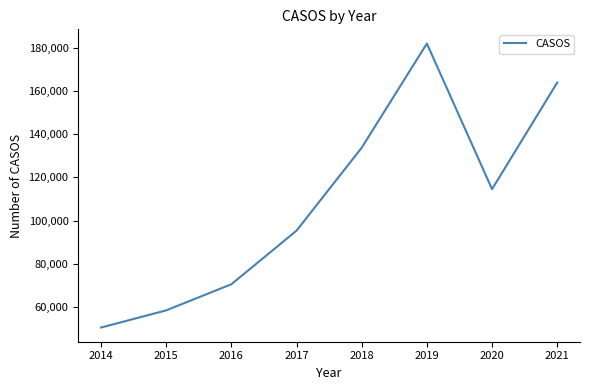

The chart shows a value of 114495 at 2020. True or false?

True